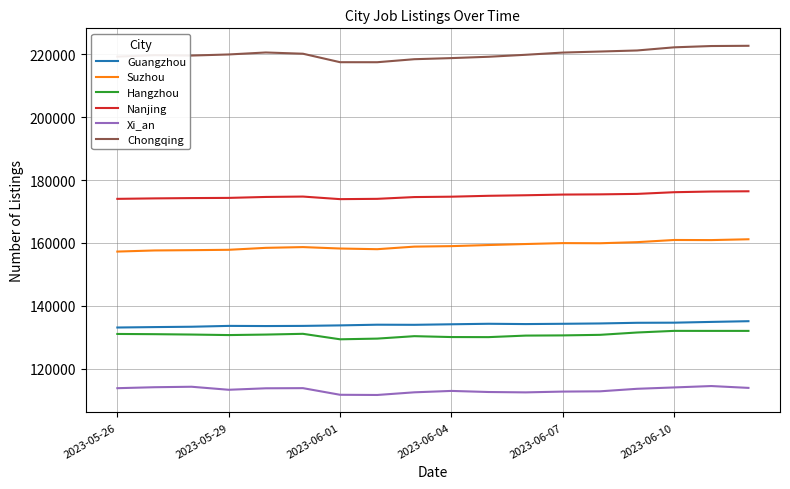

In Xi_an, how many points are lower than both neighbors (excluding endpoints)?

3